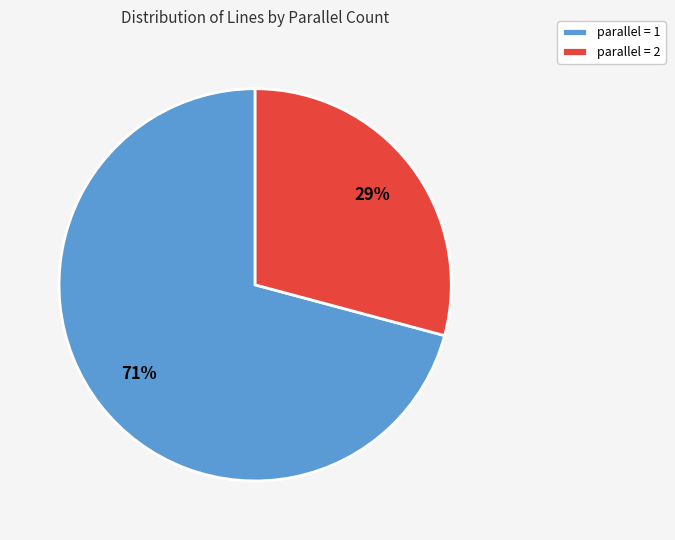

Is parallel = 1 the majority of the pie?

Yes